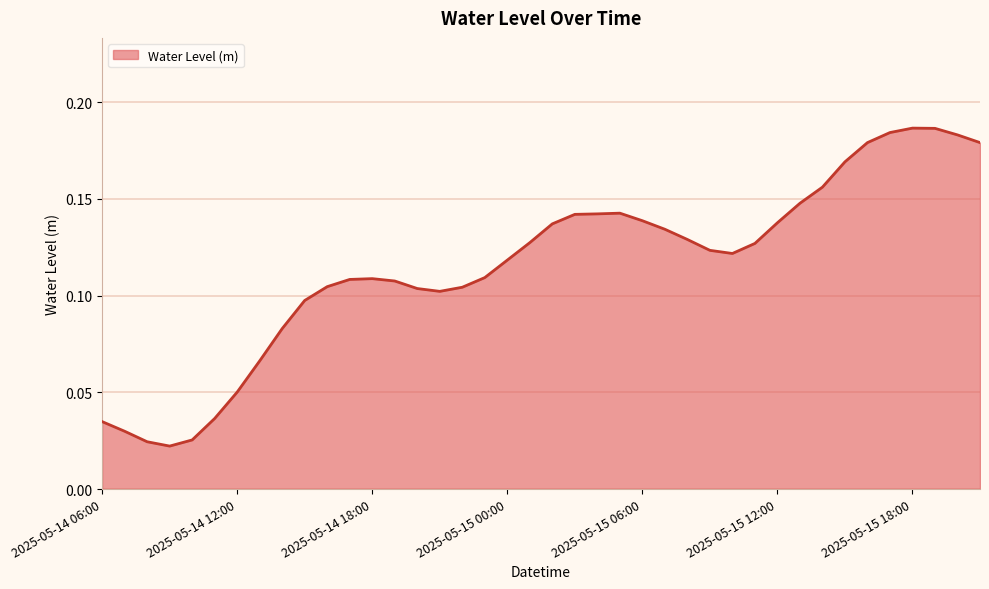

Which label corresponds to the smallest value in the chart?

2025-05-14 09:00